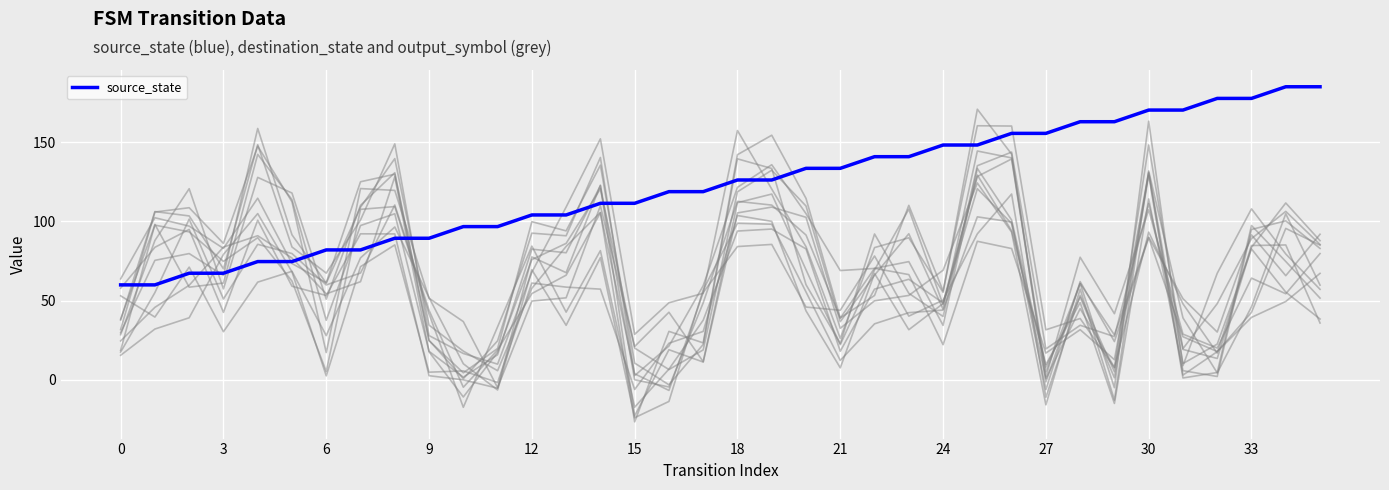

The value at 6 is 92.3. True or false?

False